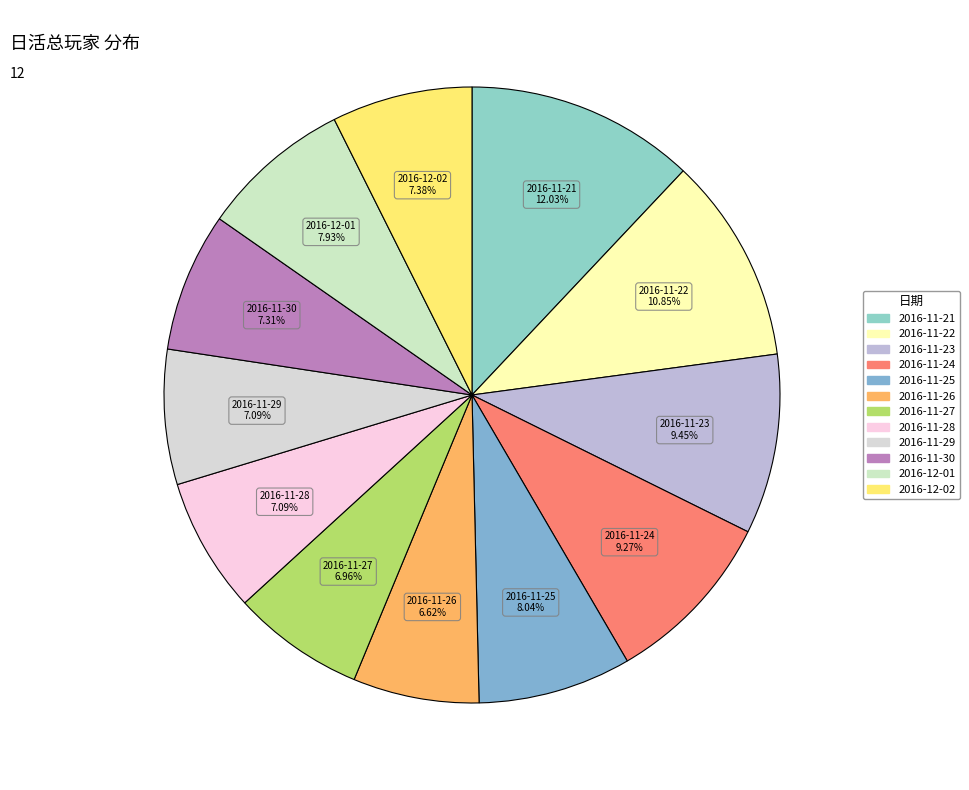

Do 2016-12-01 and 2016-11-24 together represent more than half of the pie?

No